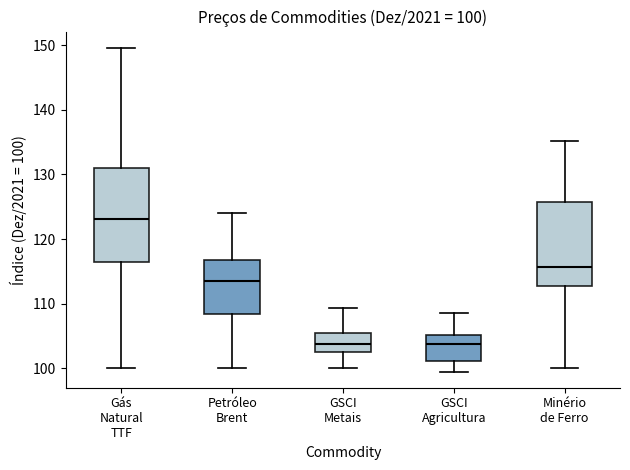

Comparing the boxes themselves (not the whiskers), which one is the tallest?

Gás Natural TTF